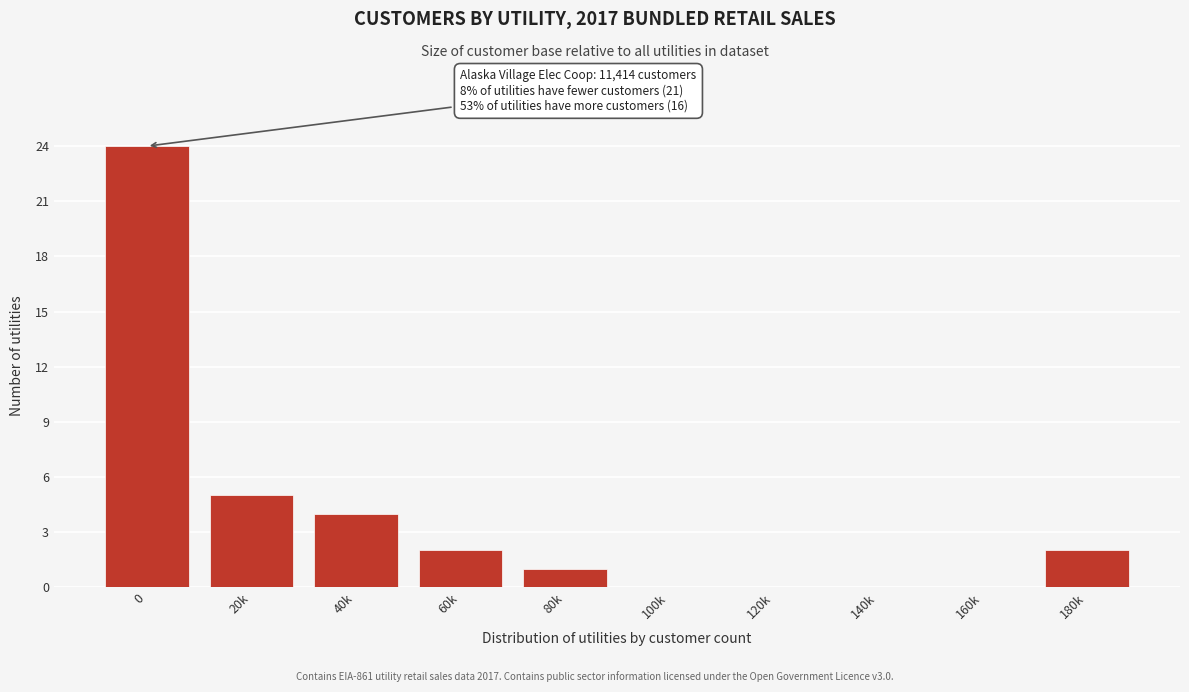

Where is the data nearest to the value 12?

20k